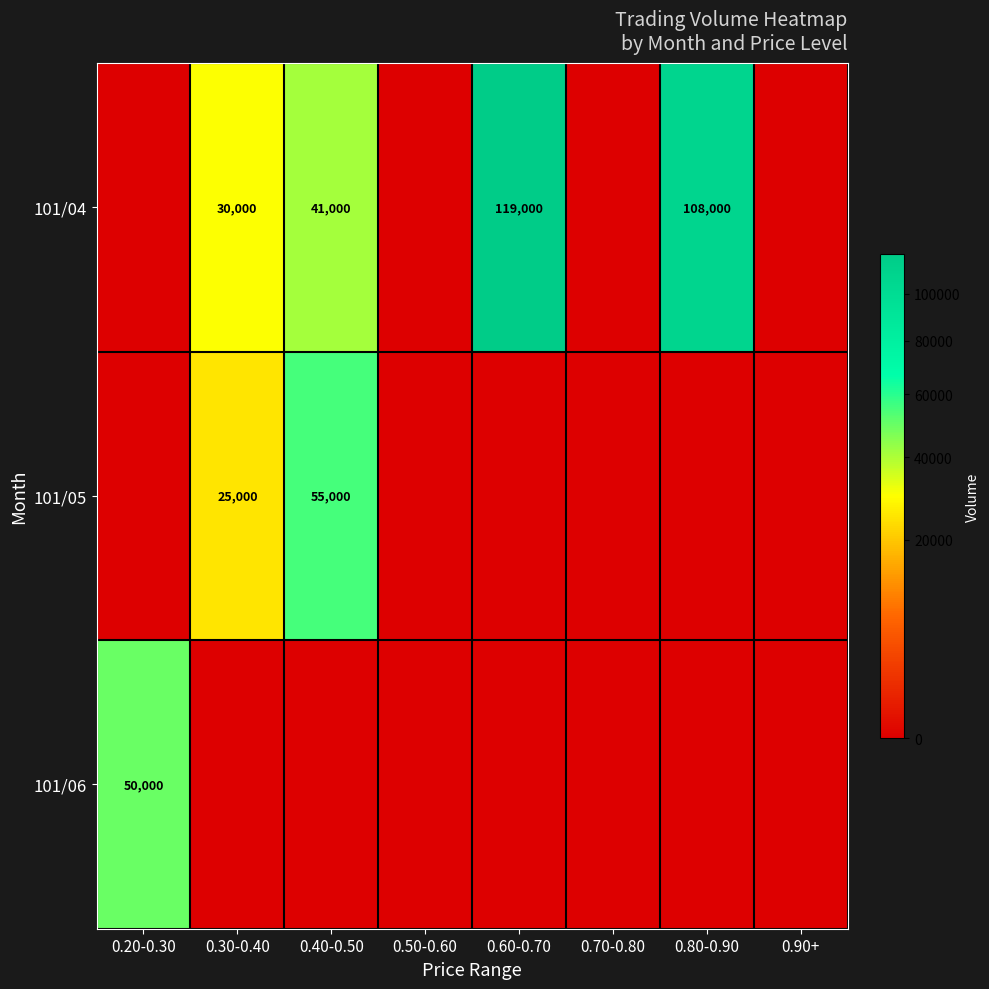

The 101/05 series shows 55000 at 0.40-0.50. True or false?

True